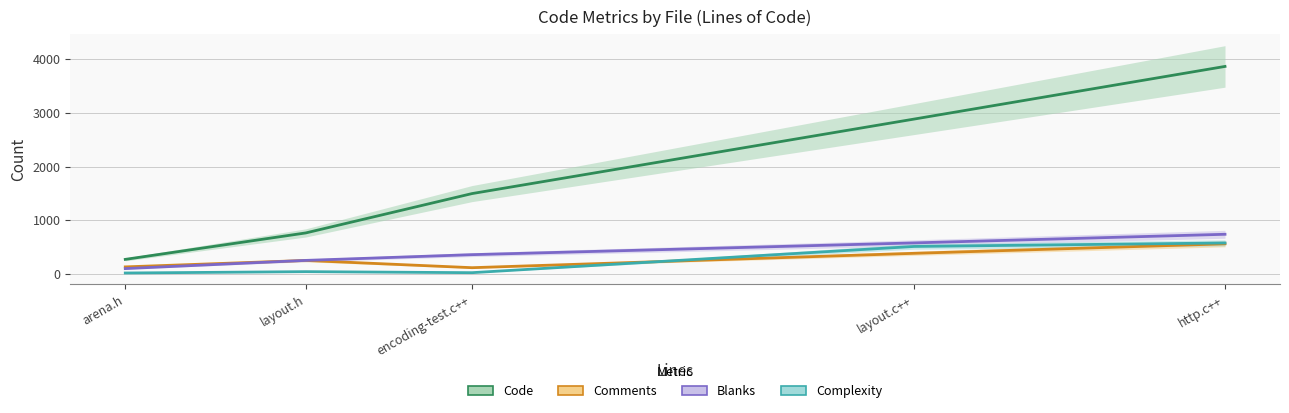

List the series in order of their peak value, highest first.

Code, Blanks, Complexity, Comments